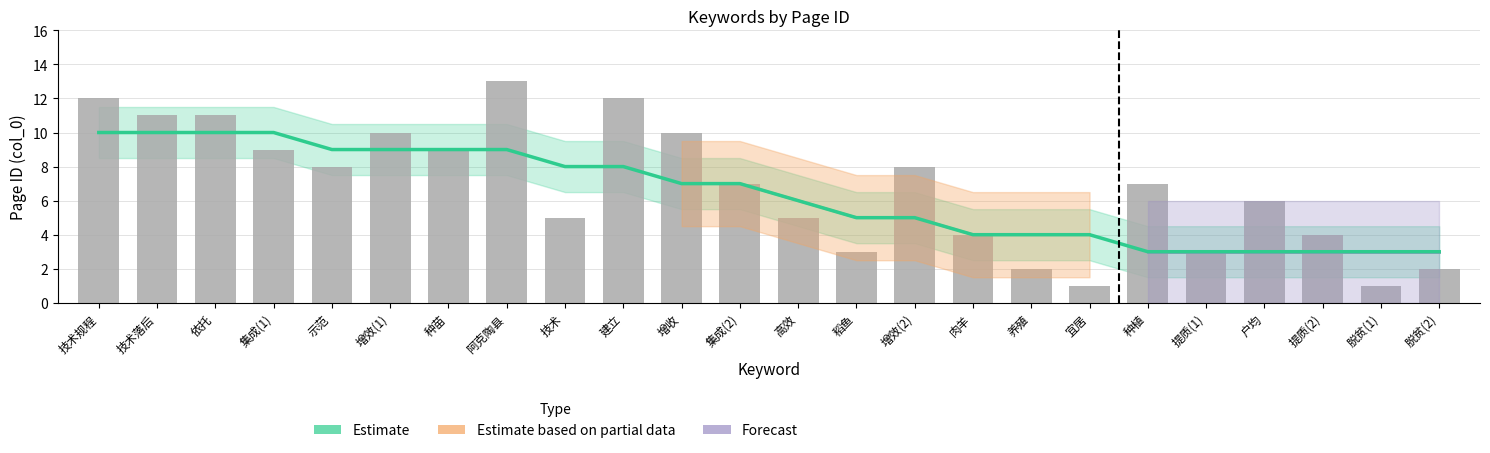

What is the difference between the Estimate values at 技术 and 肉羊?

4